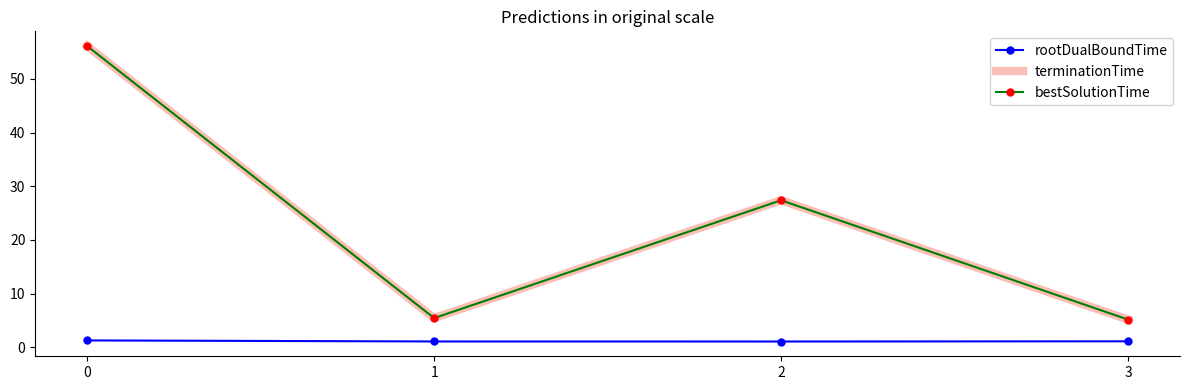

At how many categories does at least one series exceed 18?

2